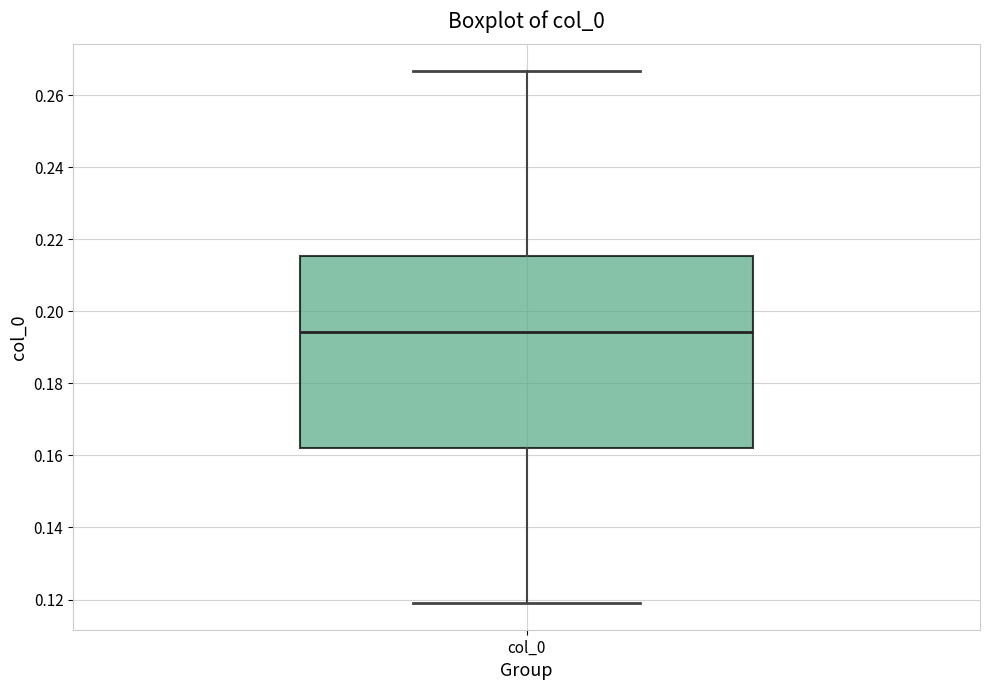

Where is the upper edge of the box for col_0 on the y-axis? The values are not printed on the chart, so give them approximately, as read against the axis.

0.216